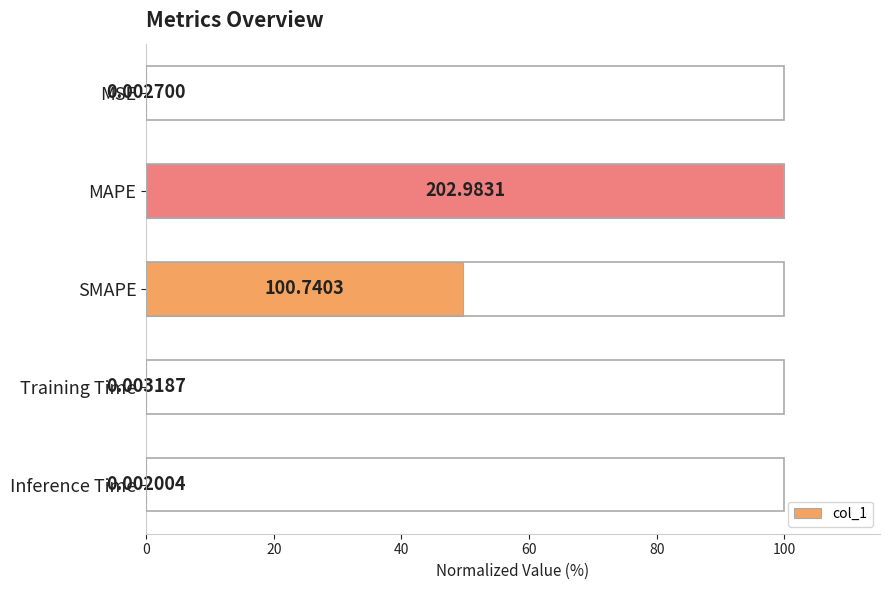

At which label is the value closest to 50?

SMAPE